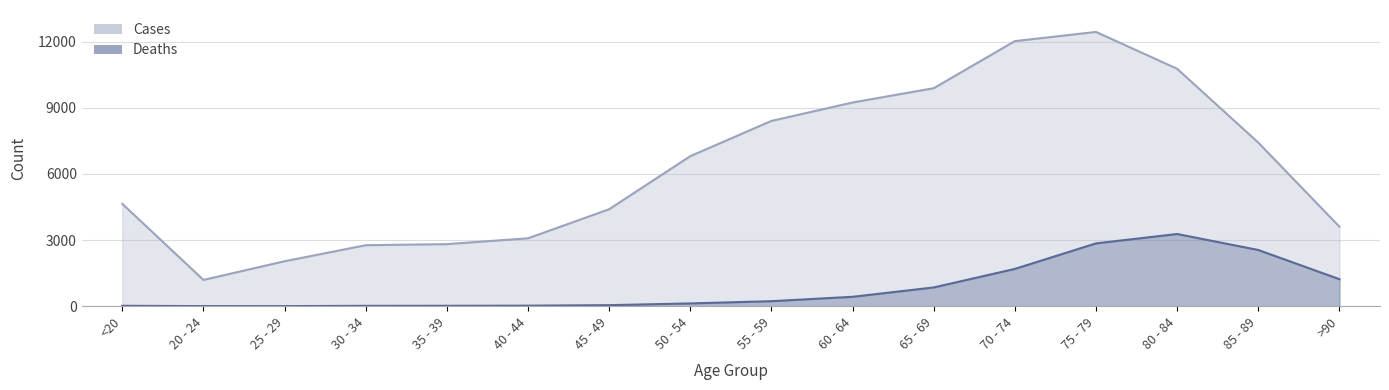

At which category is the sum across all series the highest?

75 - 79